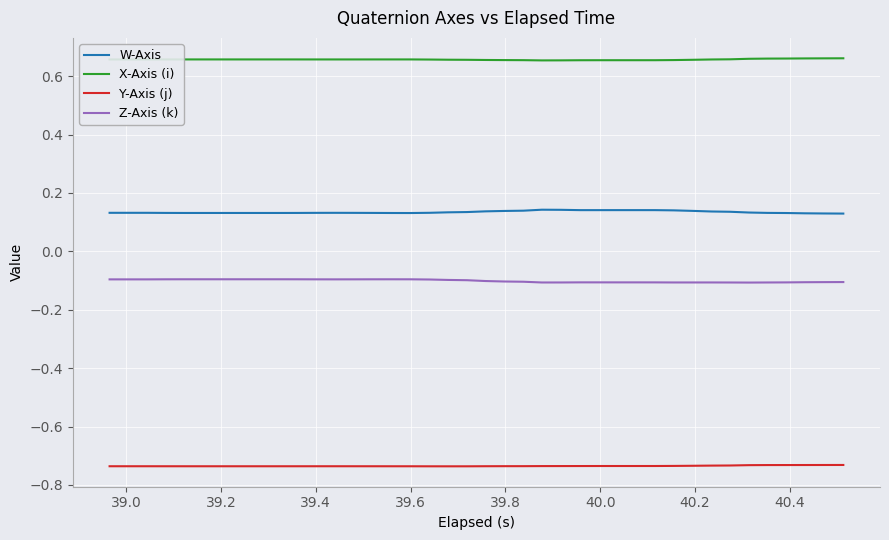

Does the chart display data point markers on the line(s)?

No